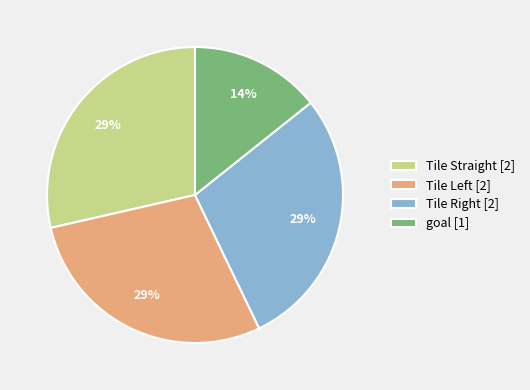

The goal slice represents 14% of the pie. True or false?

True